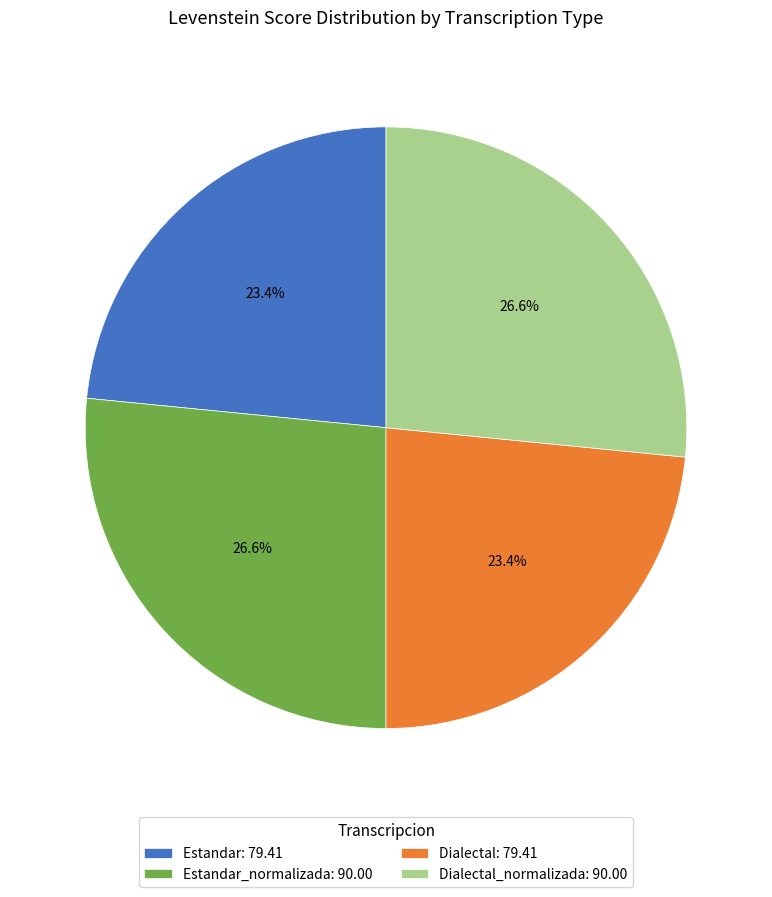

How many segments does this pie chart have?

4